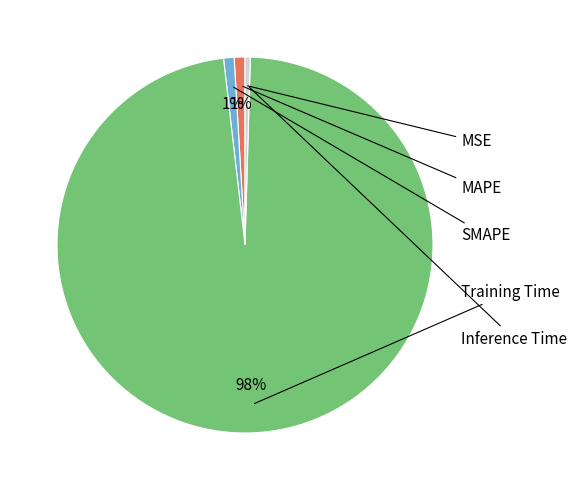

What is the total percentage of SMAPE and Training Time?

98.6%